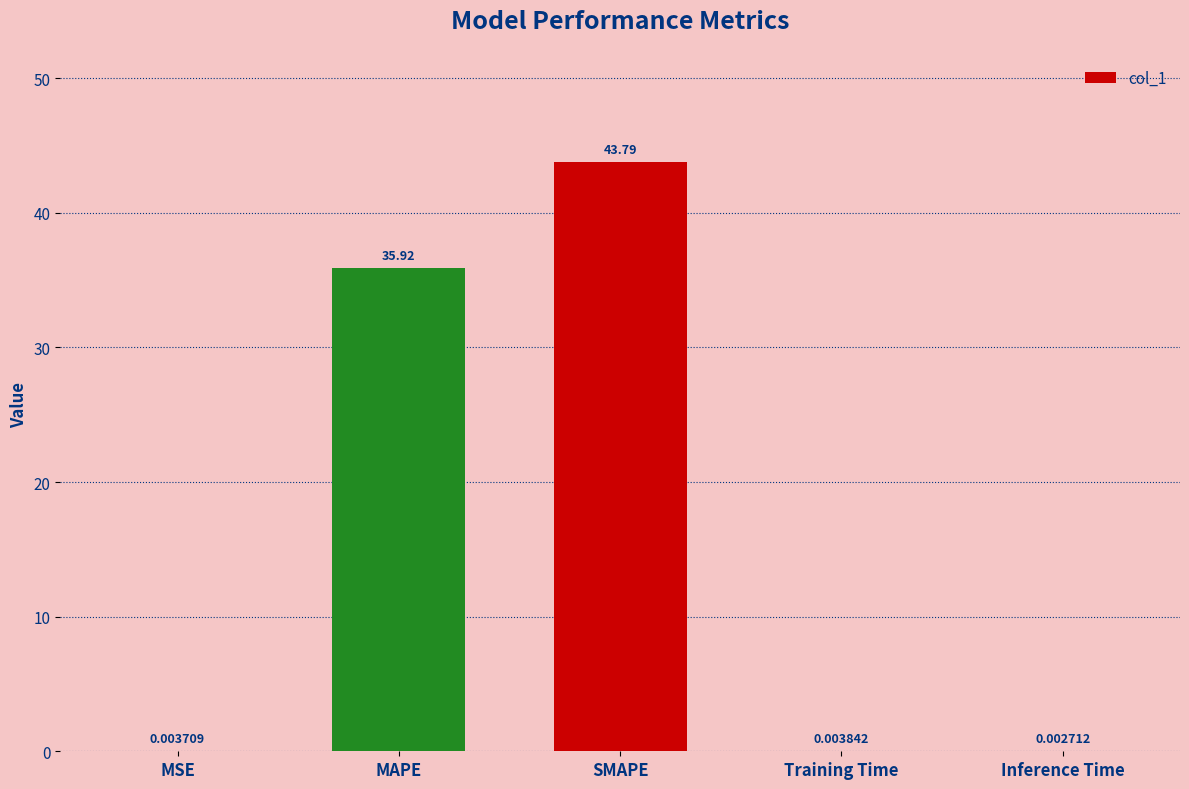

Are the bars horizontal?

No